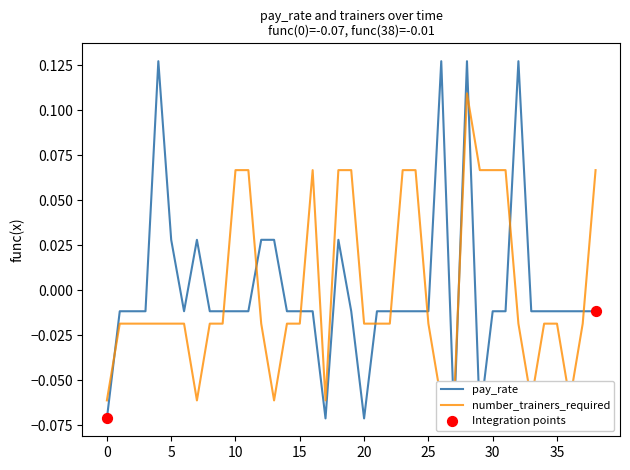

At how many categories does at least one series exceed 0?

19